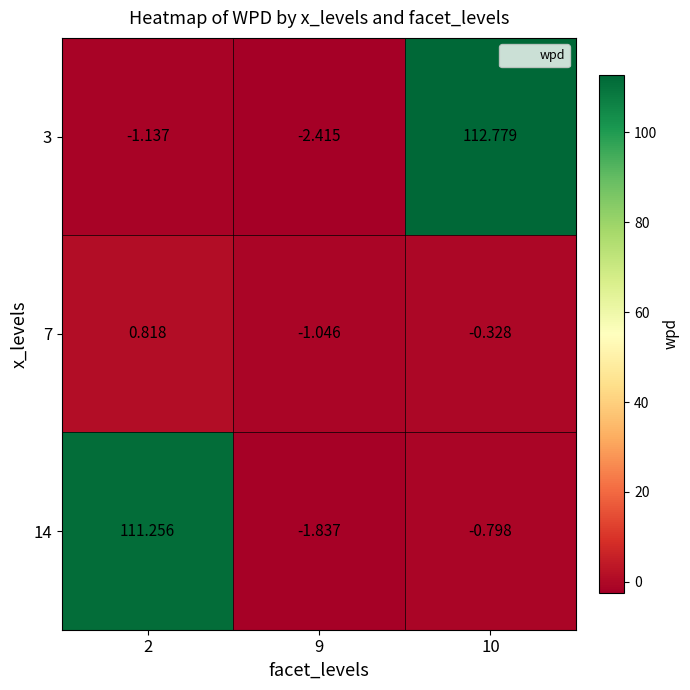

Which series has the widest spread of values?

3